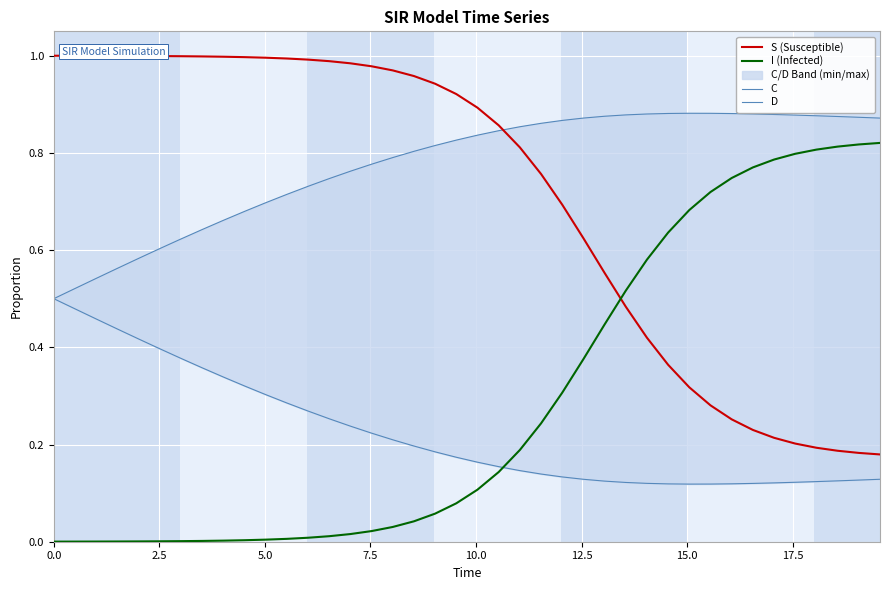

What is the greatest value displayed?

1.0